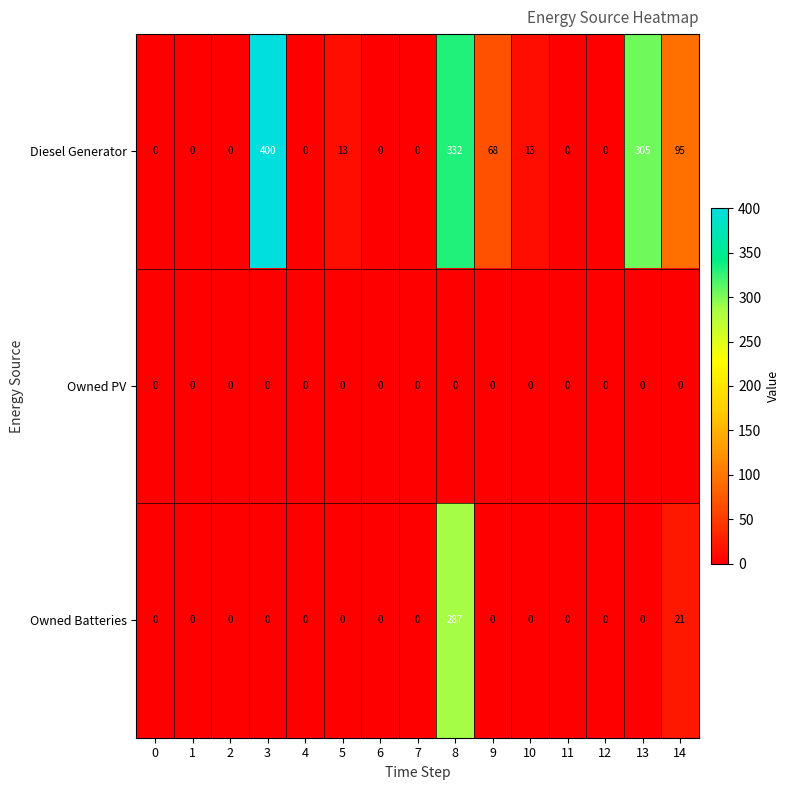

List the series in order of their overall mean, highest first.

Diesel Generator, Owned Batteries, Owned PV